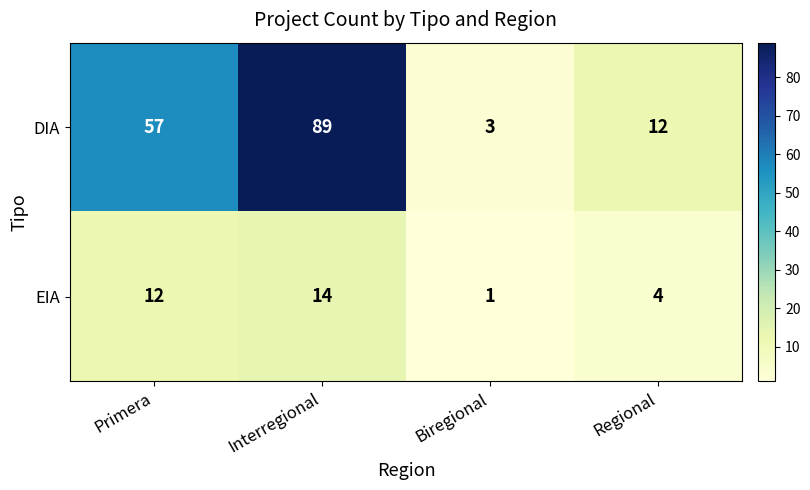

Where is DIA nearest to the value 46?

Primera